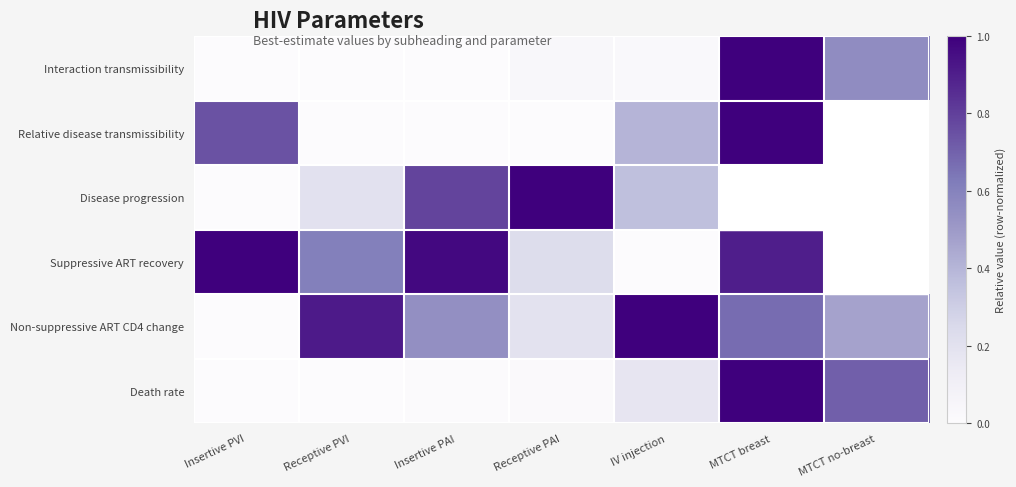

True or false: Non-suppressive ART CD4 change has a value of 1.3 at IV injection.

False